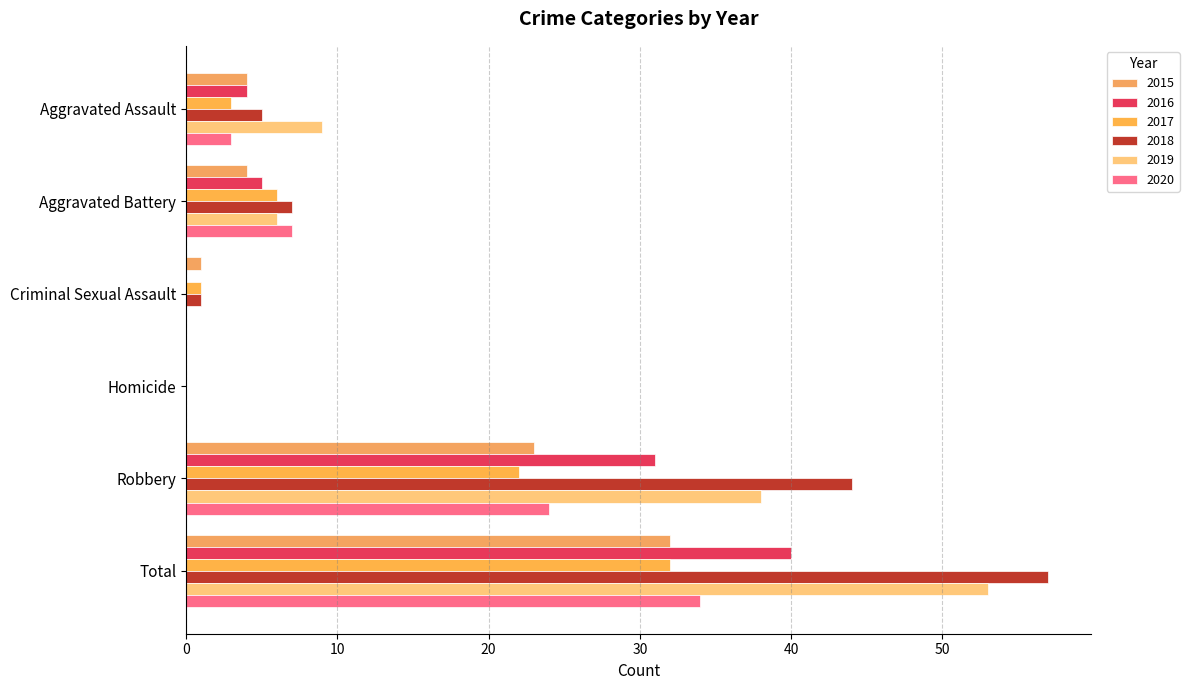

At which label is 2018 closest to 28?

Robbery